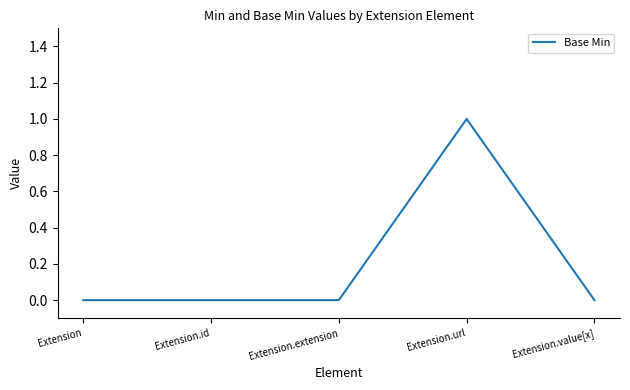

Count the number of data series in this chart.

1